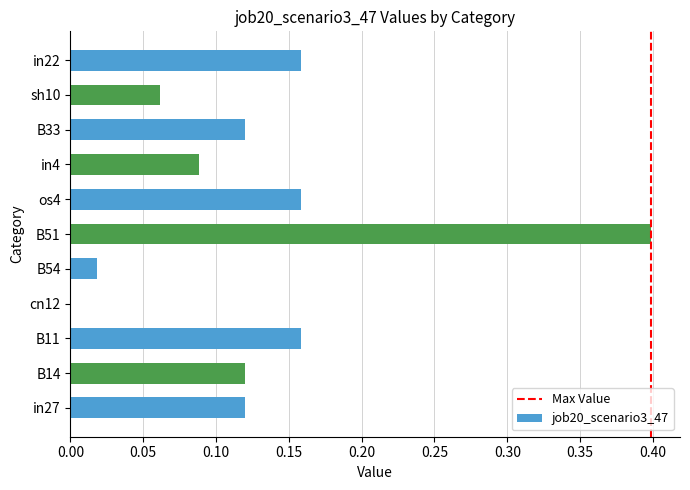

The value at B33 is 0.2. True or false?

False